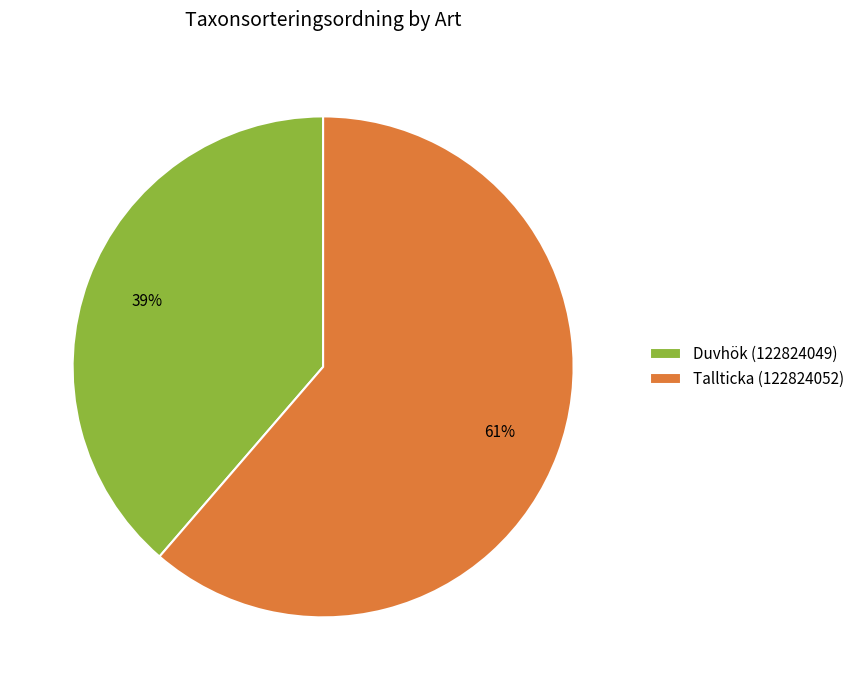

Does any single category account for the majority?

Yes